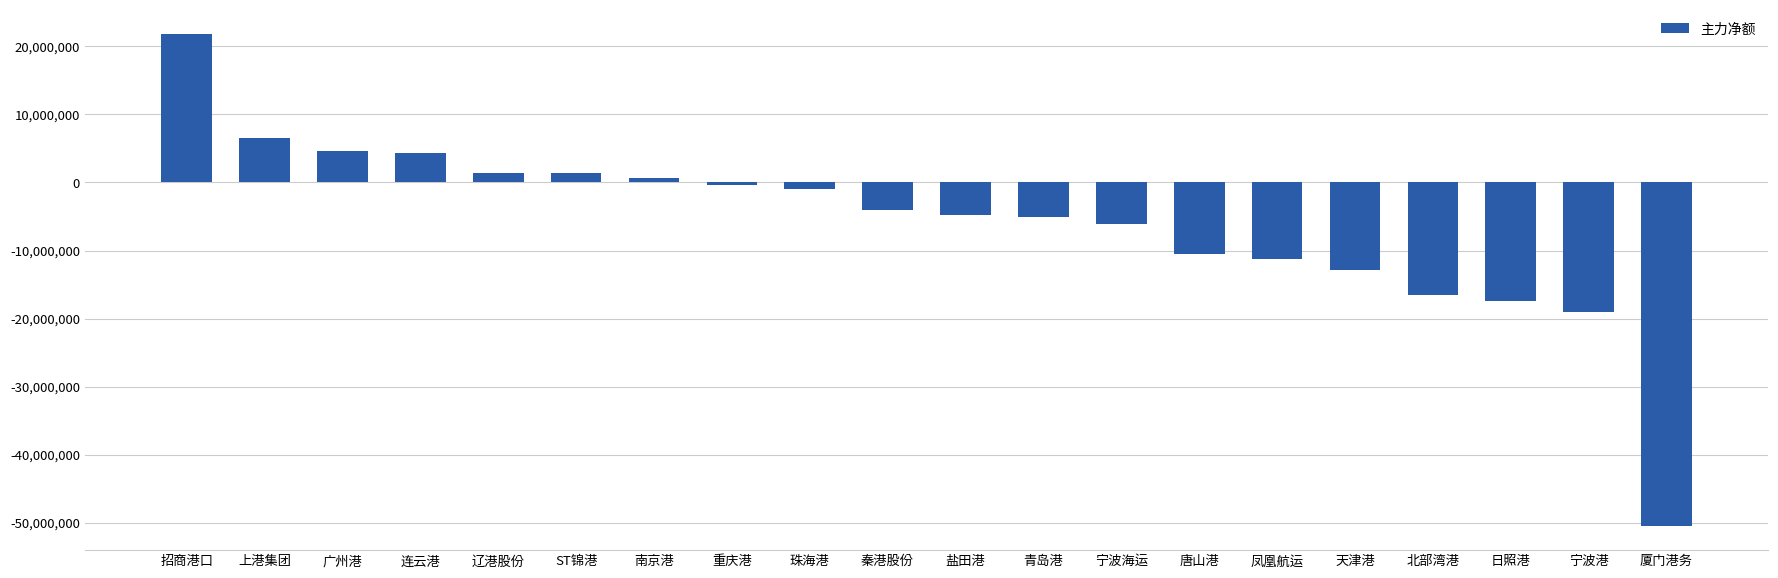

What is the approximate value at 招商港口?

21791260